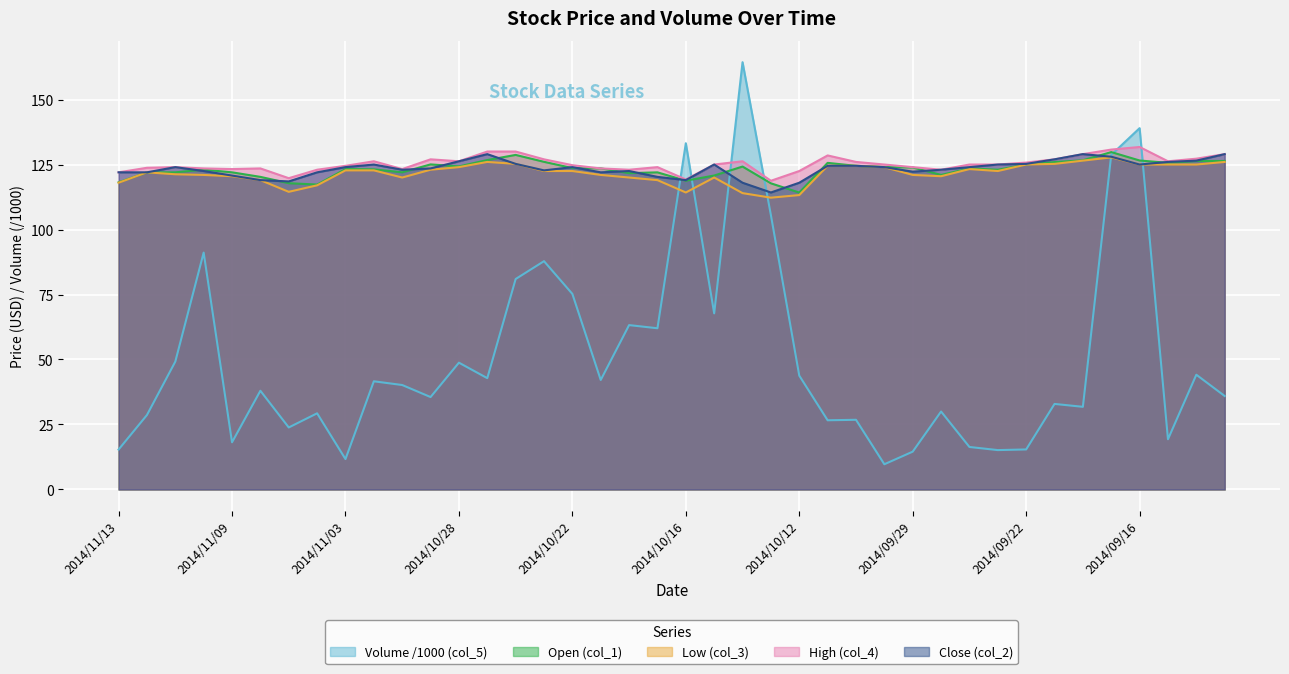

At which category is the sum across all series the highest?

2014/09/16